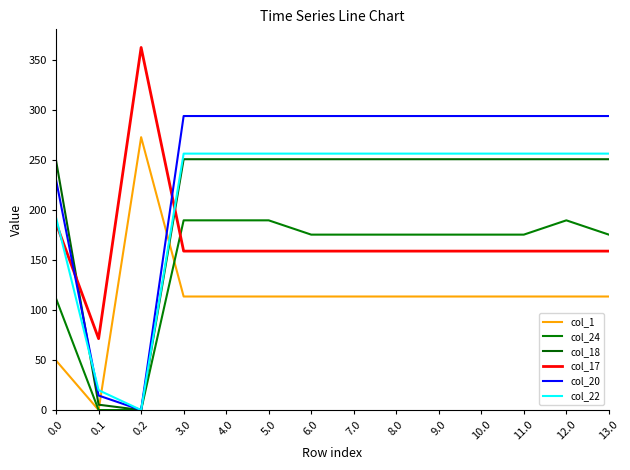

What are all the series names shown in the legend?

col_1, col_24, col_18, col_17, col_20, col_22